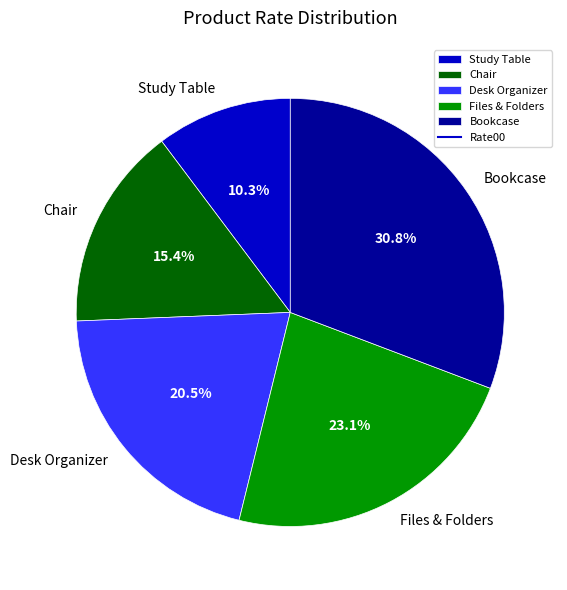

To the nearest percent, what is the combined percentage of Desk Organizer and Bookcase?

51%